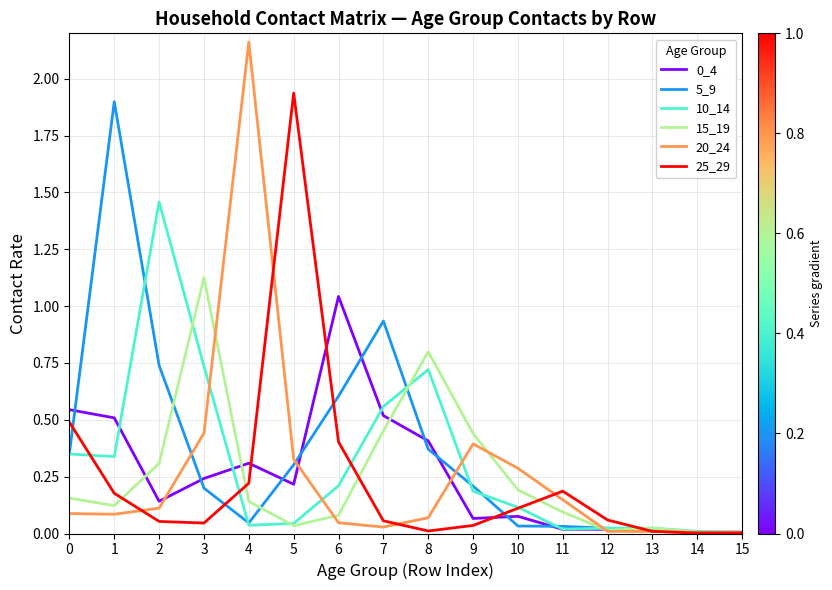

Is the value of 0_4 at 7 greater than the value of 15_19 at 13?

Yes